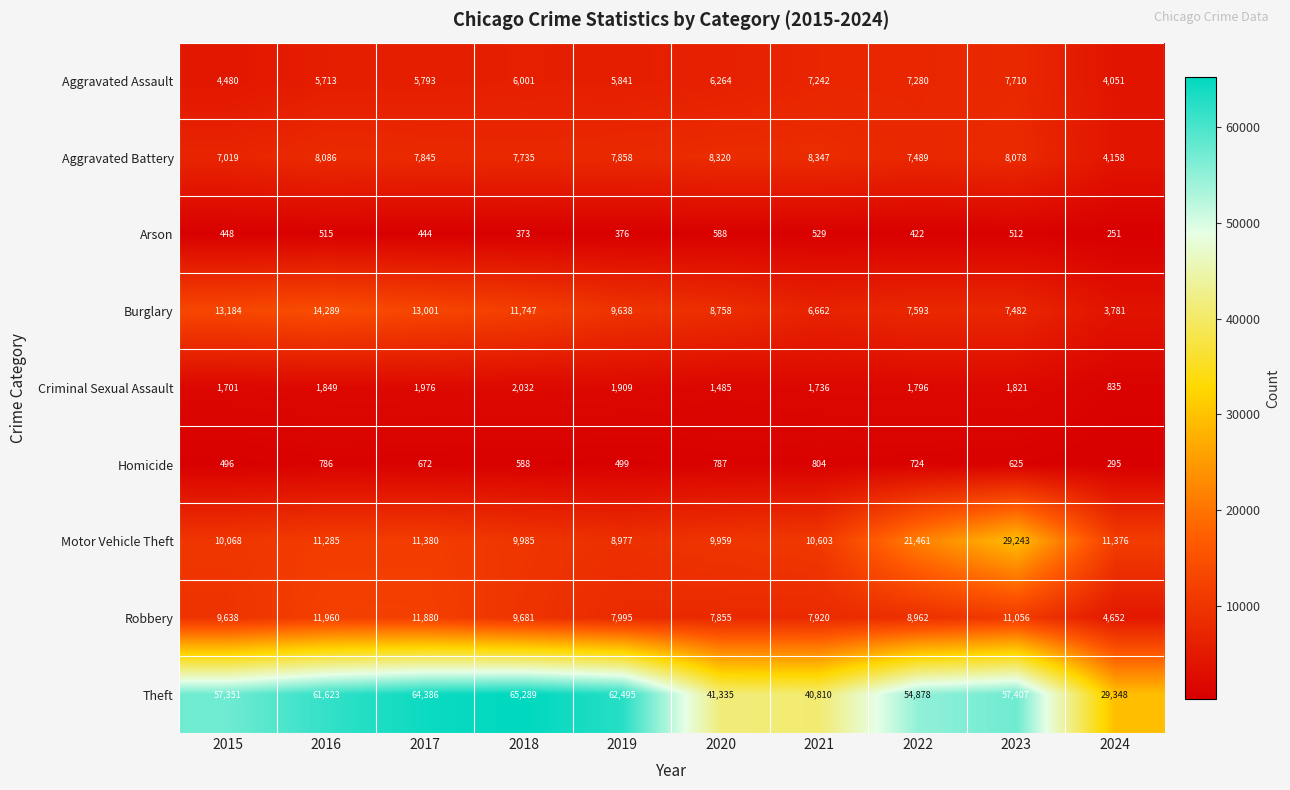

List the labels in order of Burglary value, smallest first.

2024, 2021, 2023, 2022, 2020, 2019, 2018, 2017, 2015, 2016